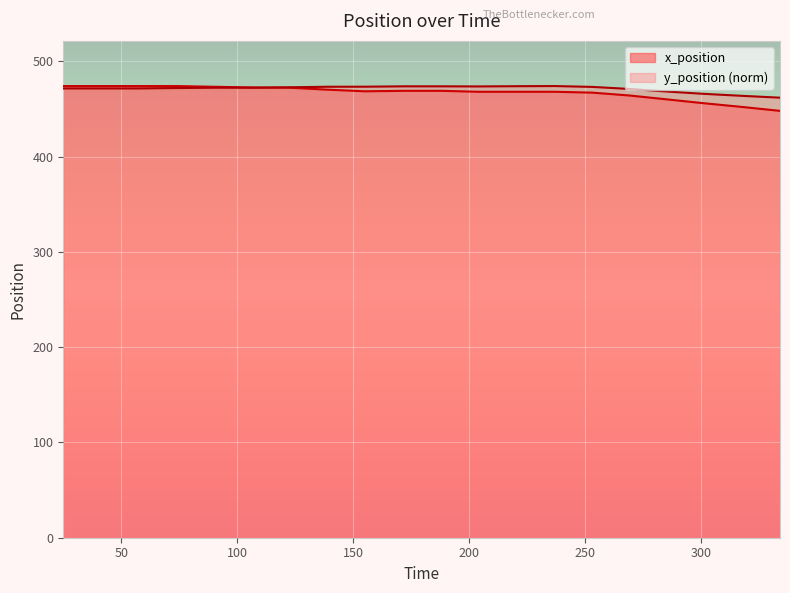

True or false: y_position has more than 0 points higher than both neighbors.

True